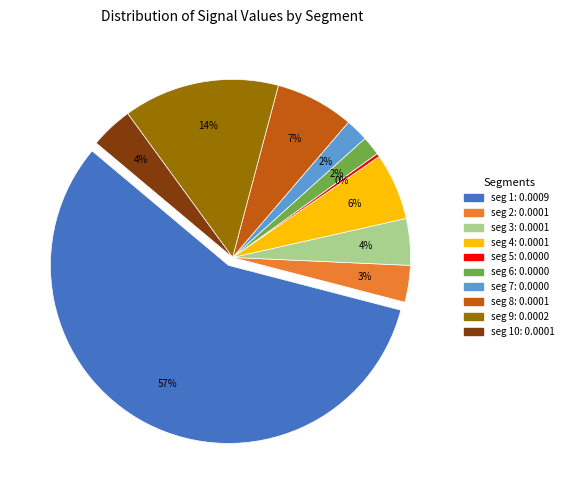

To the nearest percent, what is the difference between the largest and smallest slice percentages?

57%